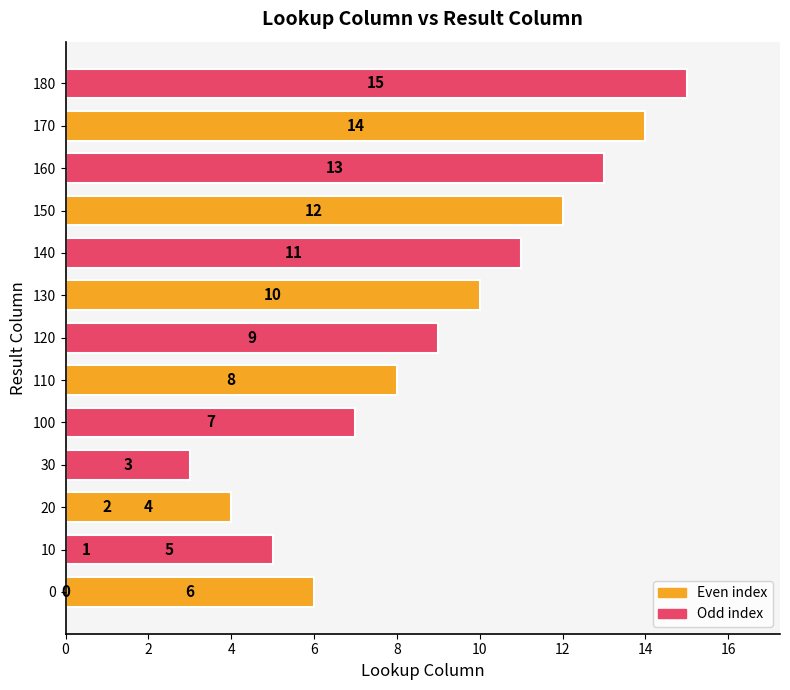

What is the label of the 6th bar from the right?

130